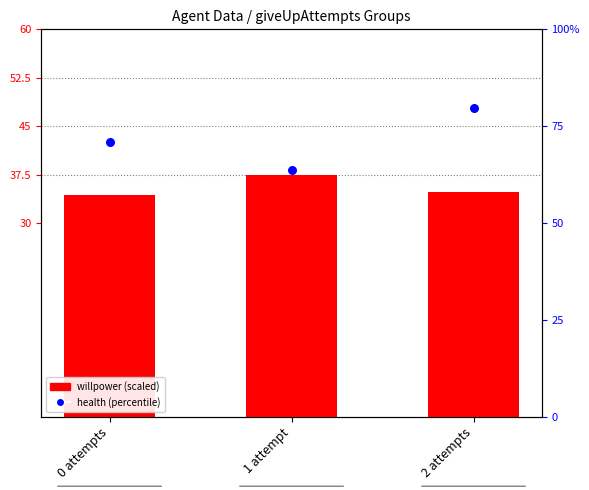

At which category is the sum across all series the highest?

2 attempts